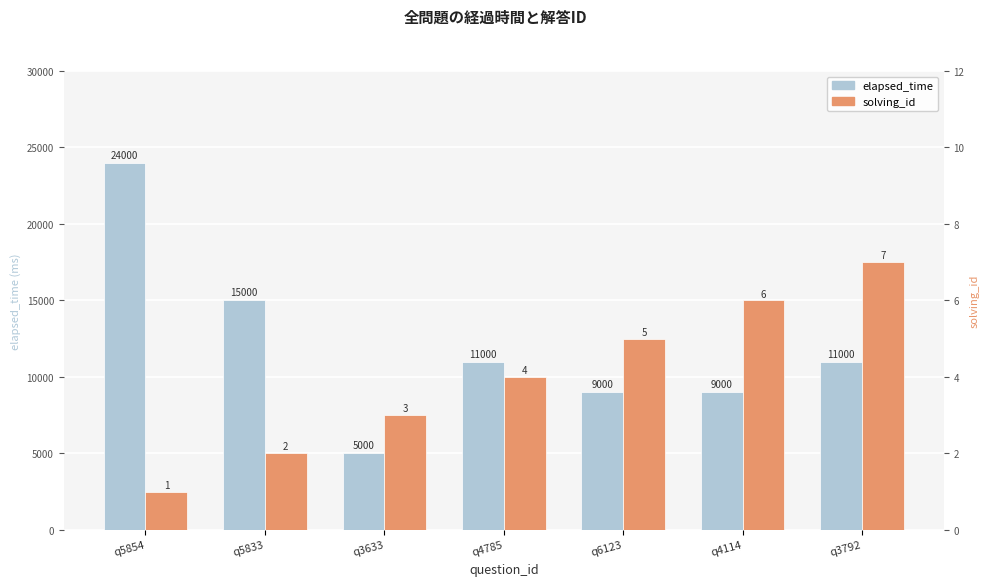

Is the value of elapsed_time at q4785 greater than the value of solving_id at q3633?

Yes